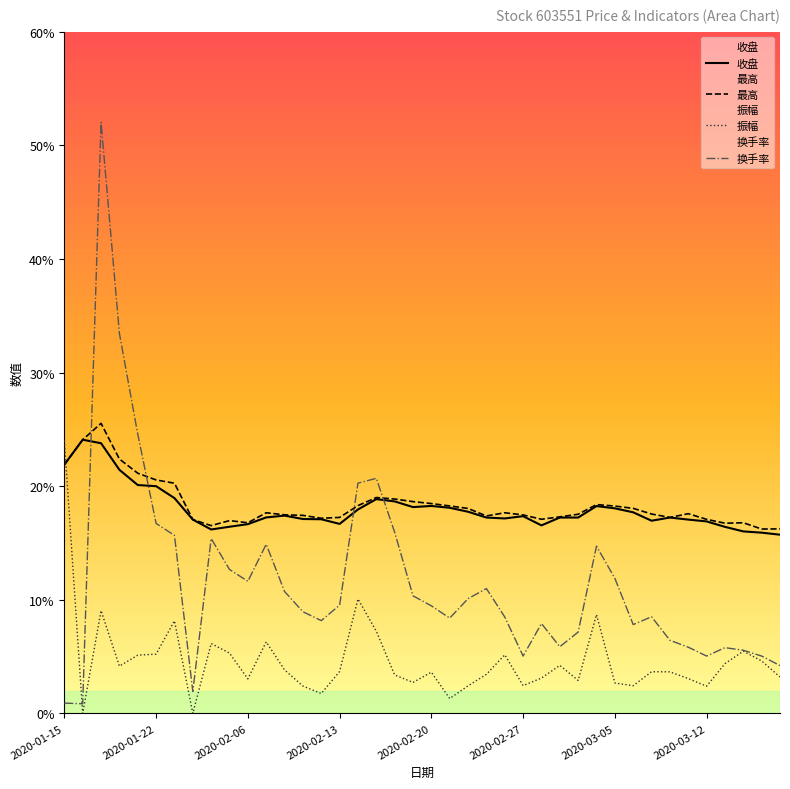

What are all the series names shown in the legend?

收盘, 最高, 振幅, 换手率